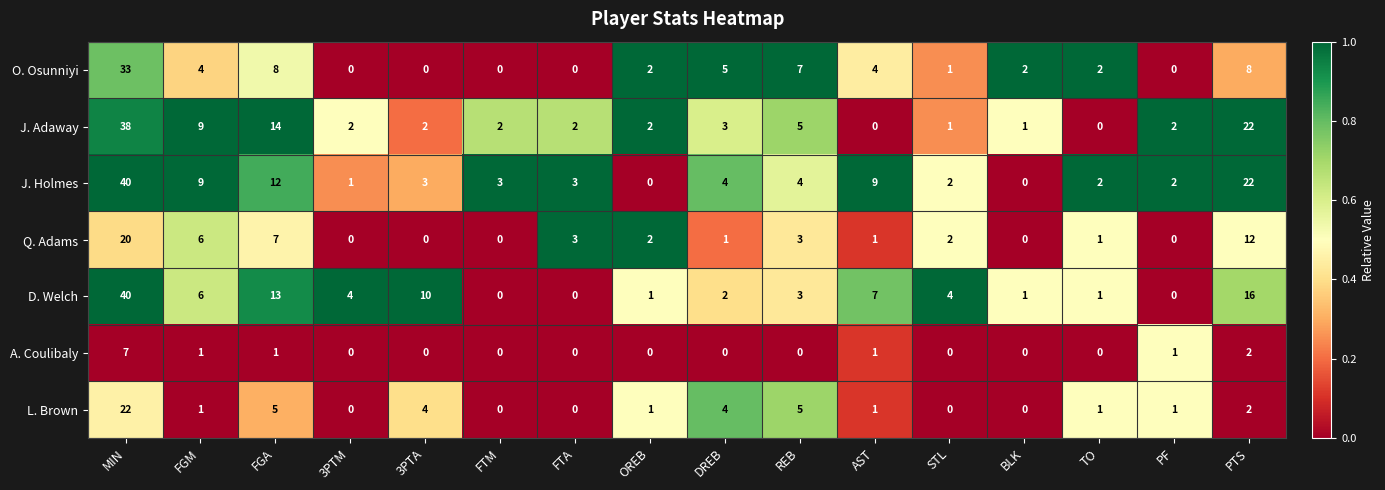

True or false: J. Holmes has a value of 6 at FGA.

False